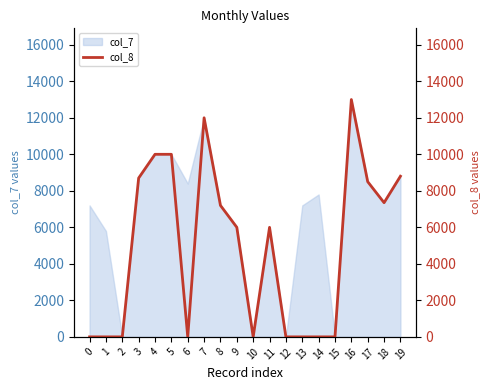

What is the difference between the maximum and minimum values?

13000